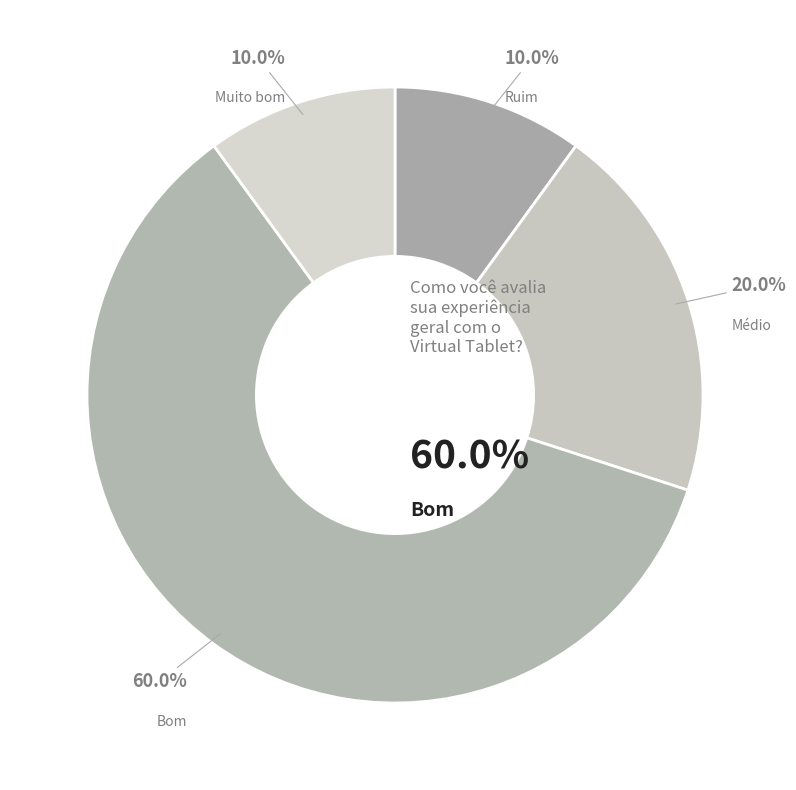

Is there any slice that represents more than half of the pie?

Yes